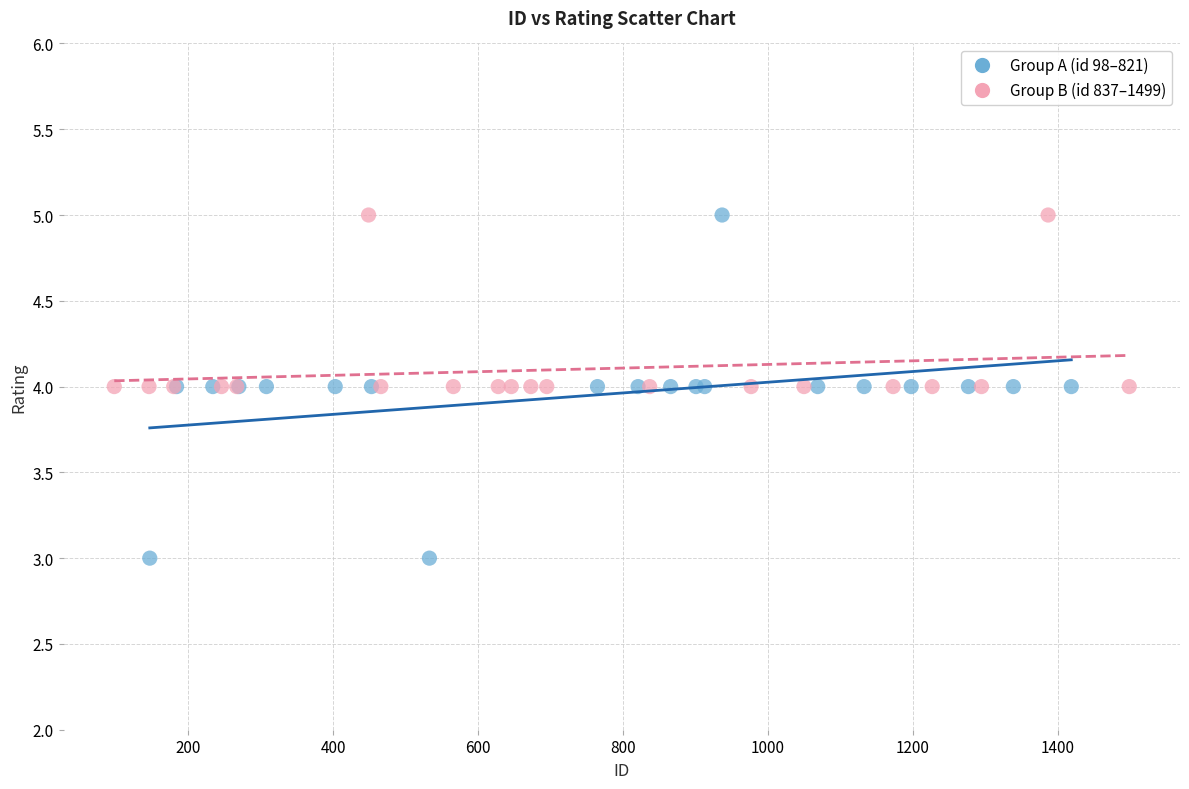

Which series has the widest spread of Y values?

Group A (id 98–821)